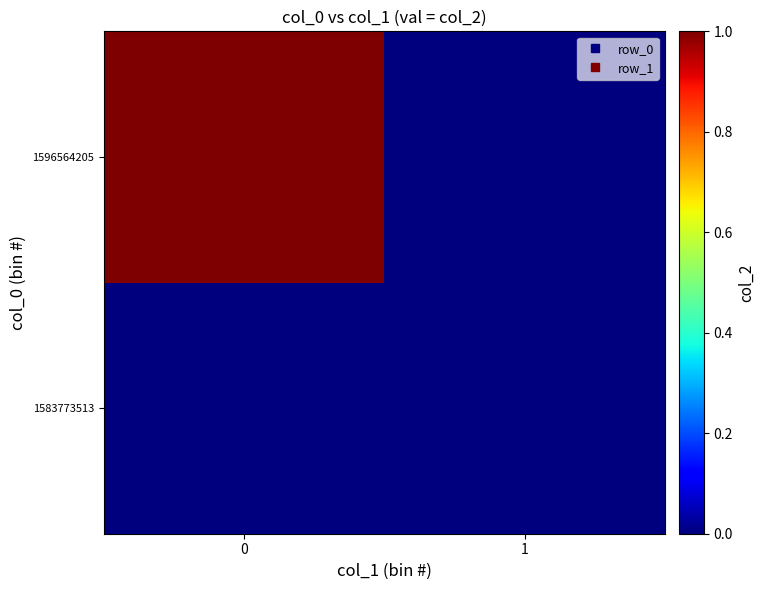

Between 0 and 1, which series saw the biggest shift?

1596564205